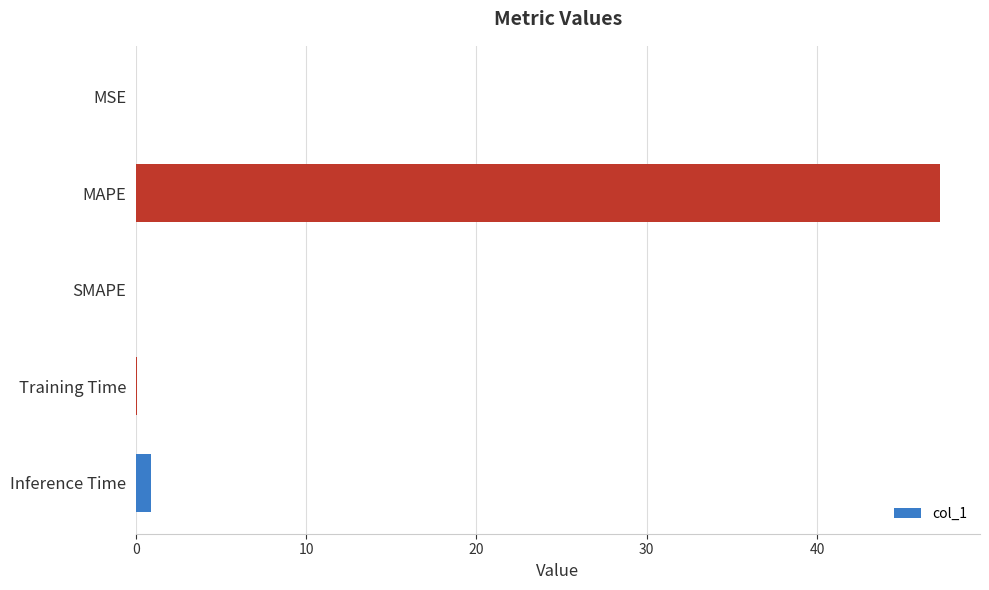

What is the sum of all values?

48.2